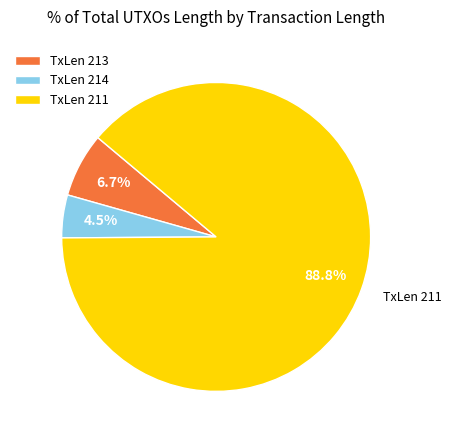

Which has a higher value, TxLen 213 or TxLen 214?

TxLen 213